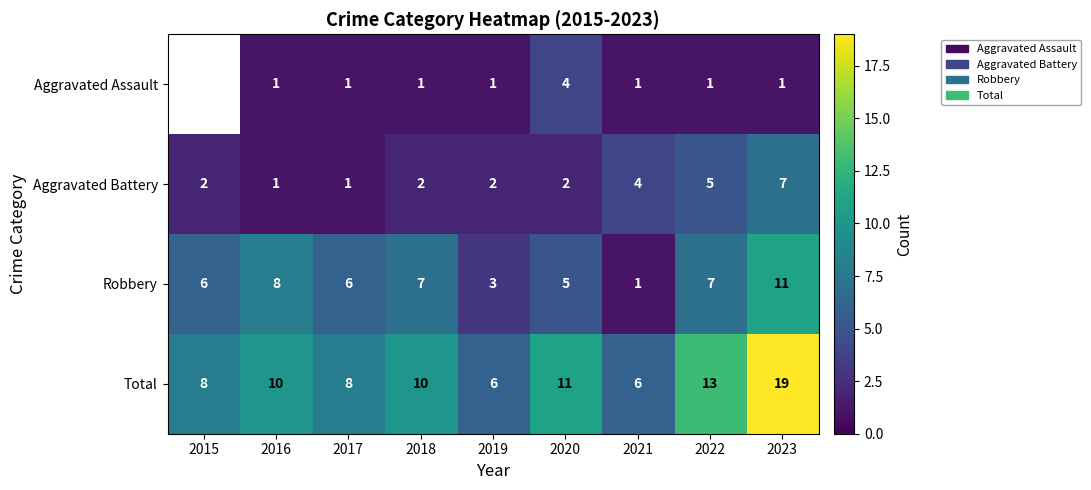

What is the sum of all Total values?

91